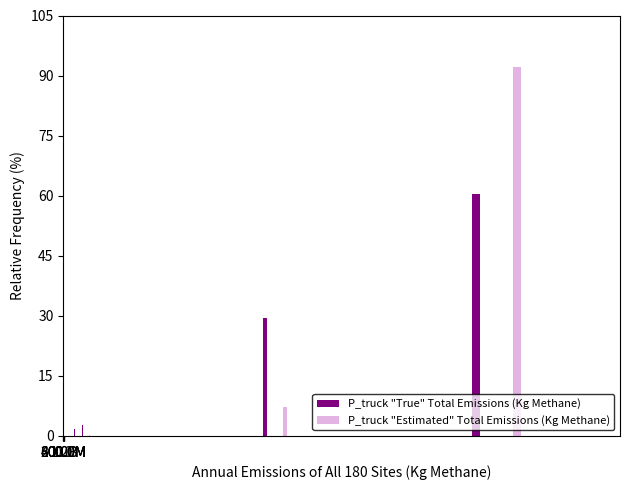

At which category is the sum across all series the highest?

200.0M